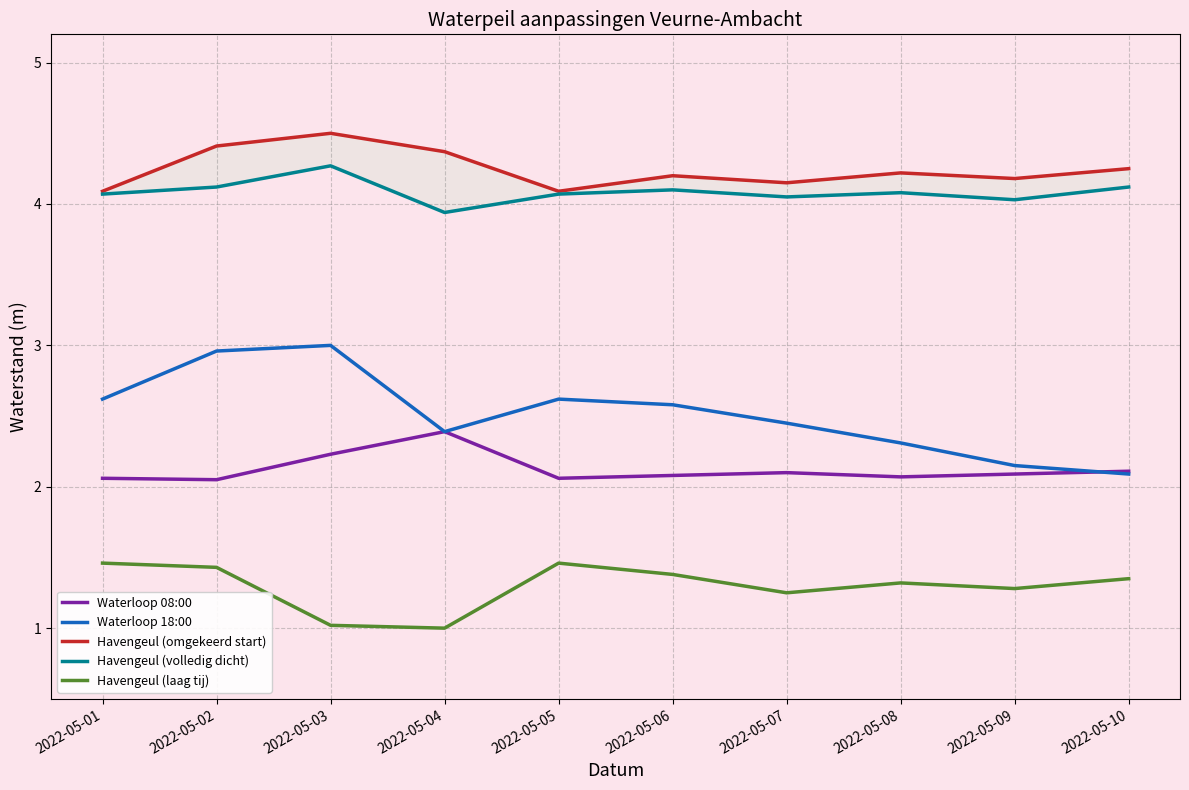

Which label corresponds to the largest value in the chart?

2022-05-03